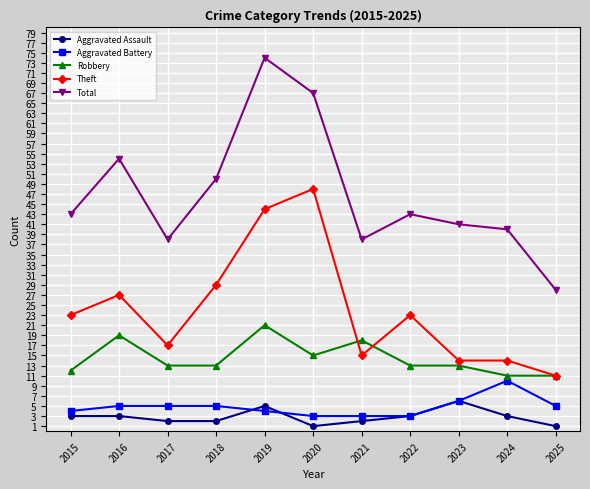

True or false: Robbery has more than 1 points higher than both neighbors.

True